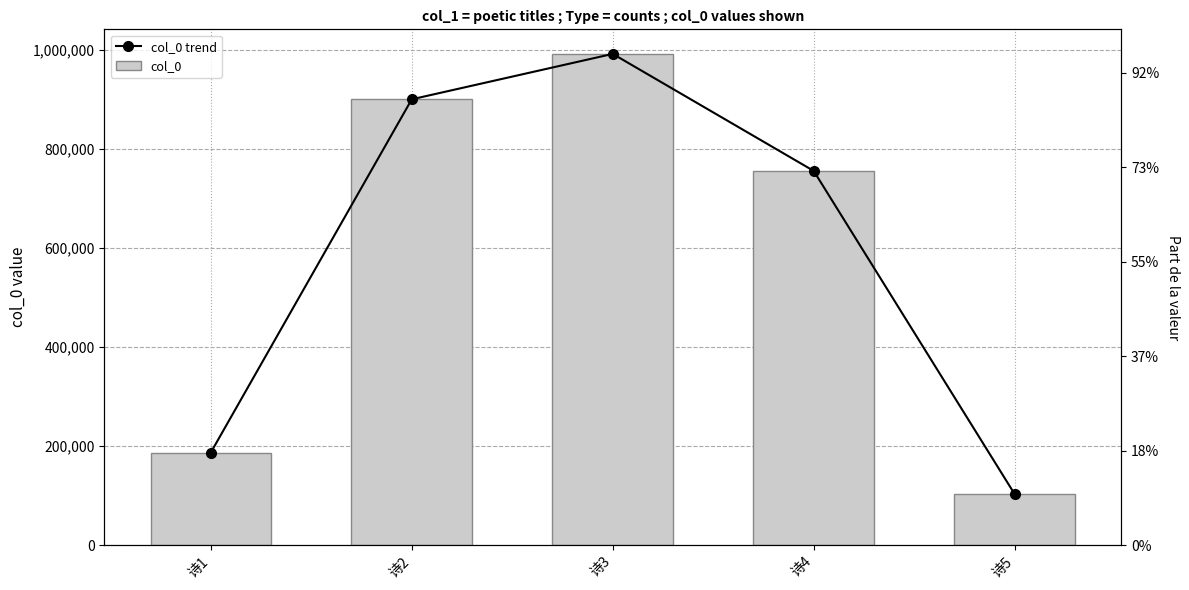

Between 诗3 and 诗2, which is larger?

诗3